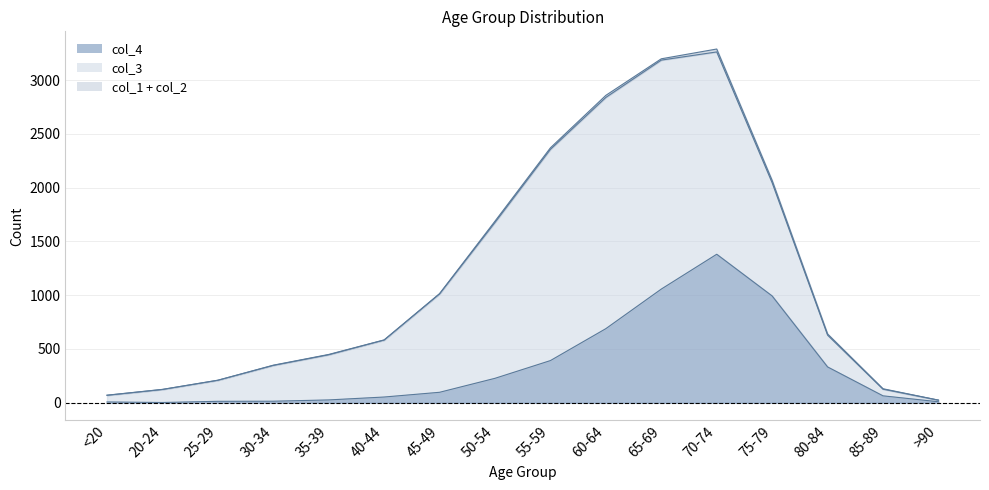

Count the number of categories in the chart.

16